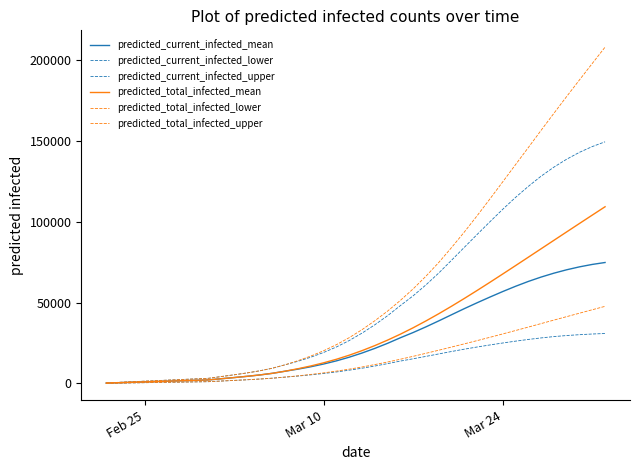

How many lines are shown in the chart?

6